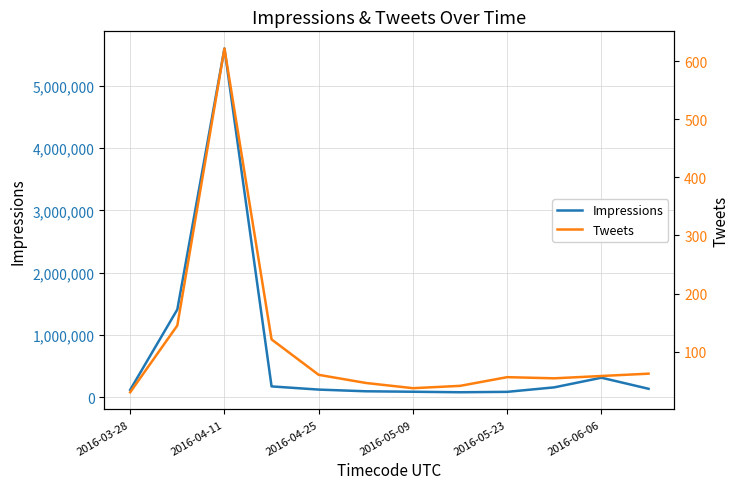

The Impressions series shows 510592 at 2016-06-06. True or false?

False